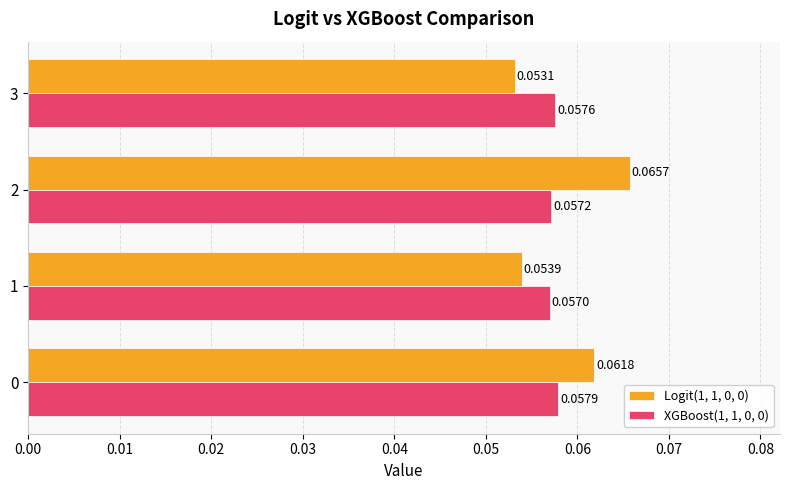

Which series has the largest range (max minus min)?

Logit(1, 1, 0, 0)